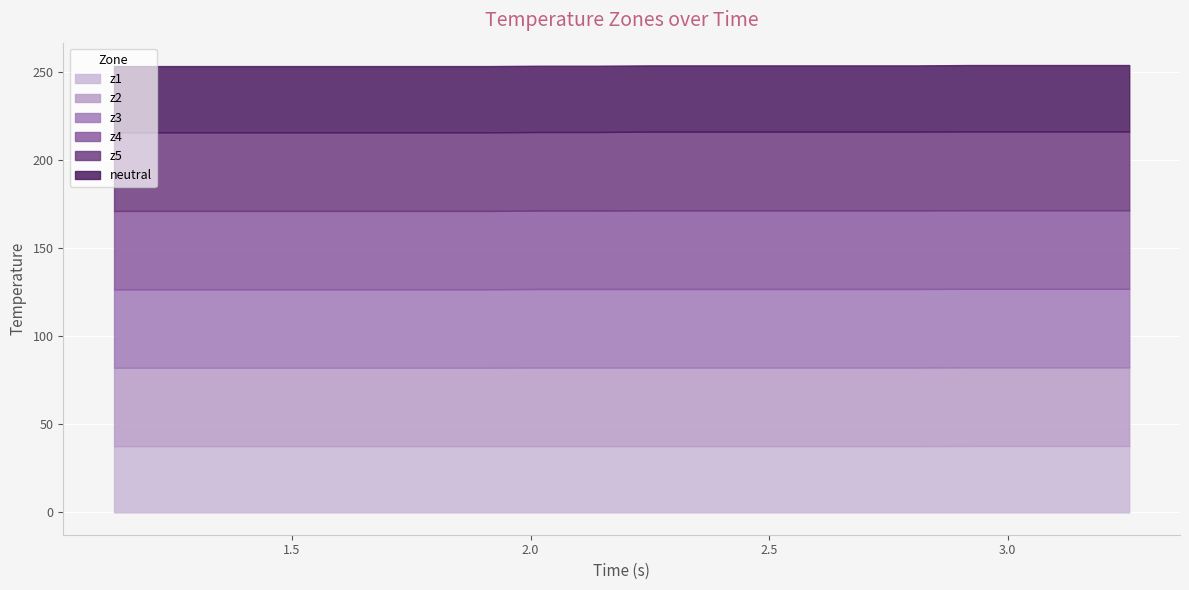

True or false: z5 and z1 cross at least once.

False